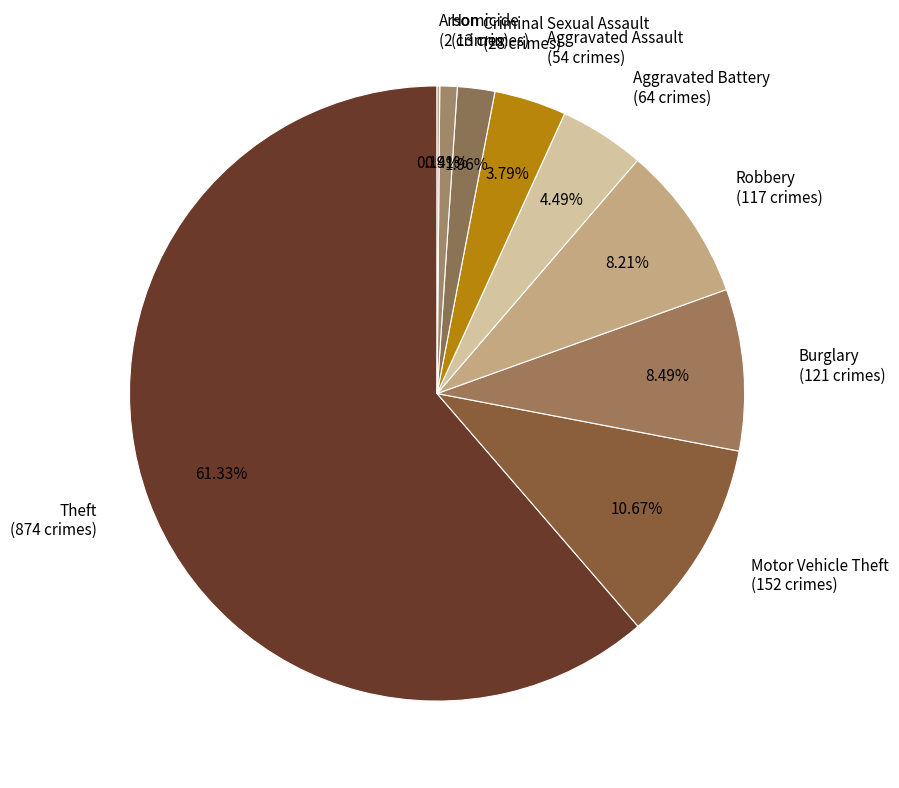

What is the majority slice?

Theft